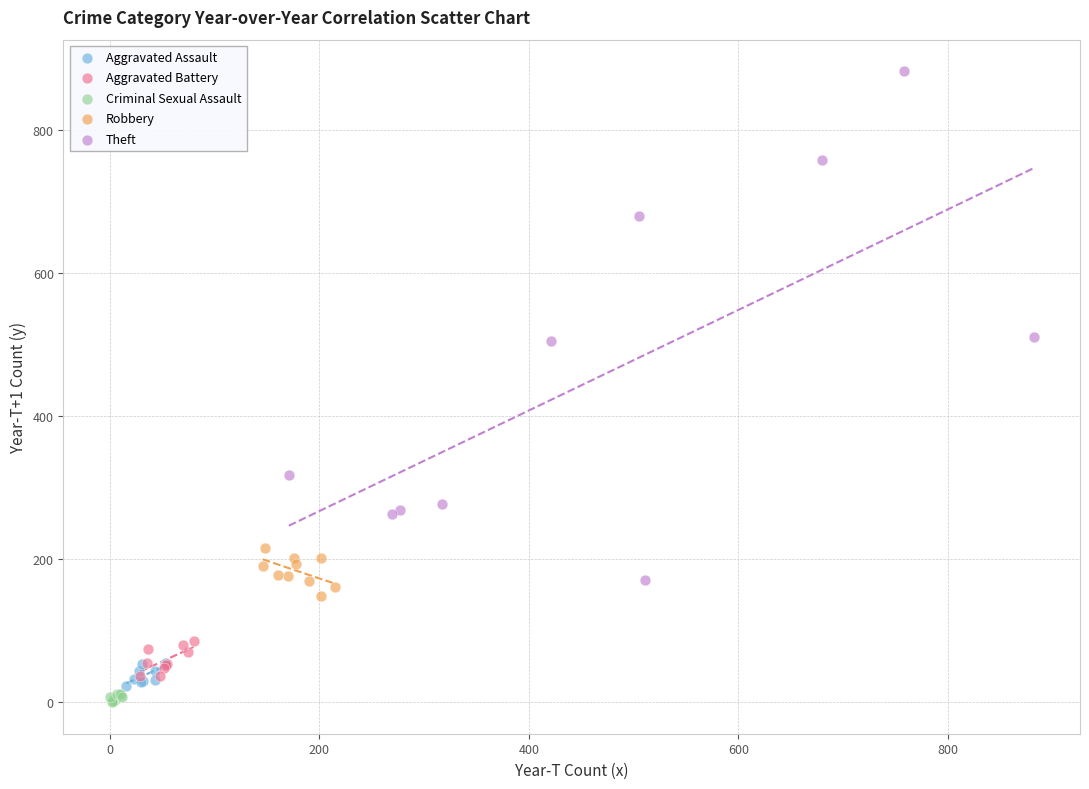

Which series contains the lowest Y value?

Criminal Sexual Assault